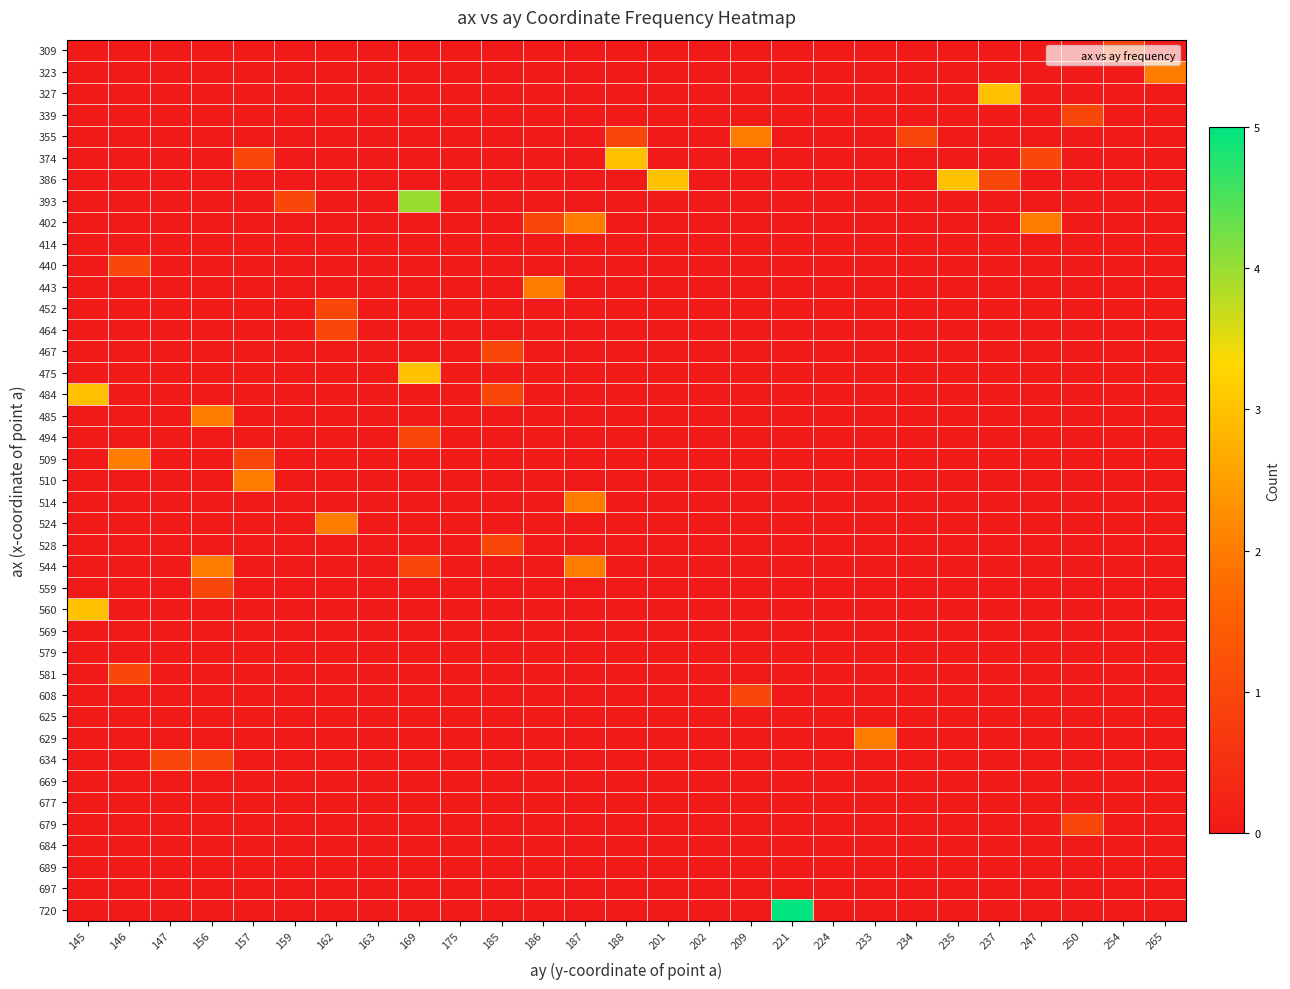

What is the maximum value shown in the chart?

5